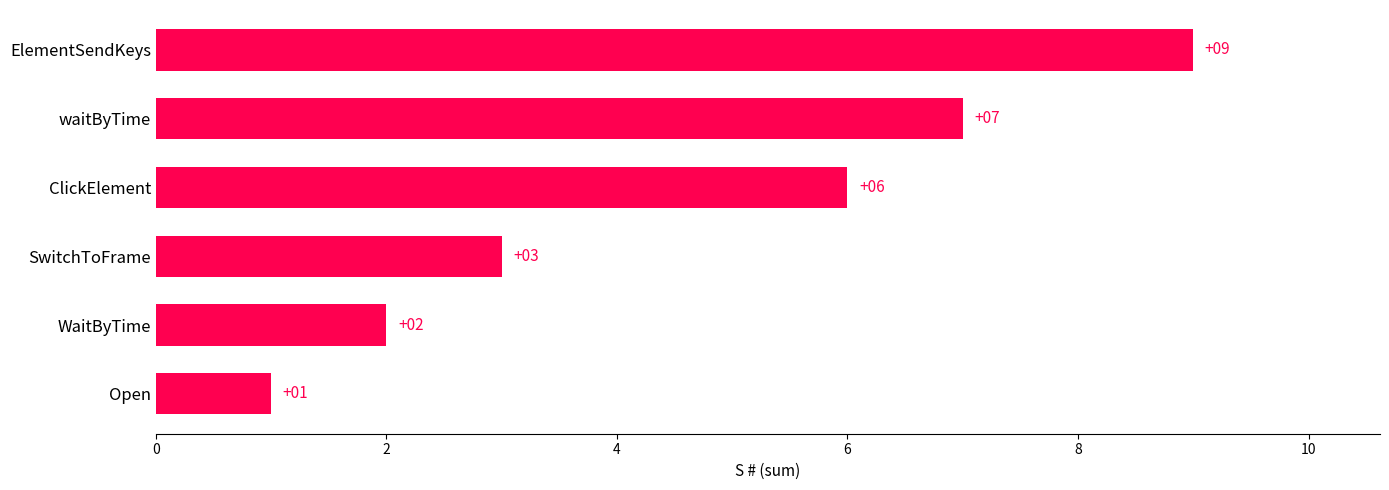

Reading top to bottom, extract all data points from this chart.

9	7	6	3	2	1